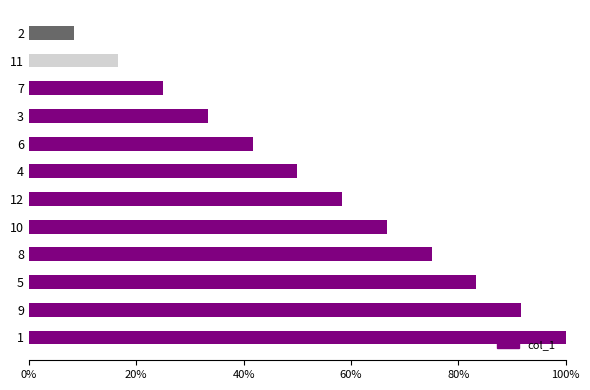

Reading top to bottom, what are all the values shown in this chart?

8.3	16.7	25.0	33.3	41.7	50.0	58.3	66.7	75.0	83.3	91.7	100.0